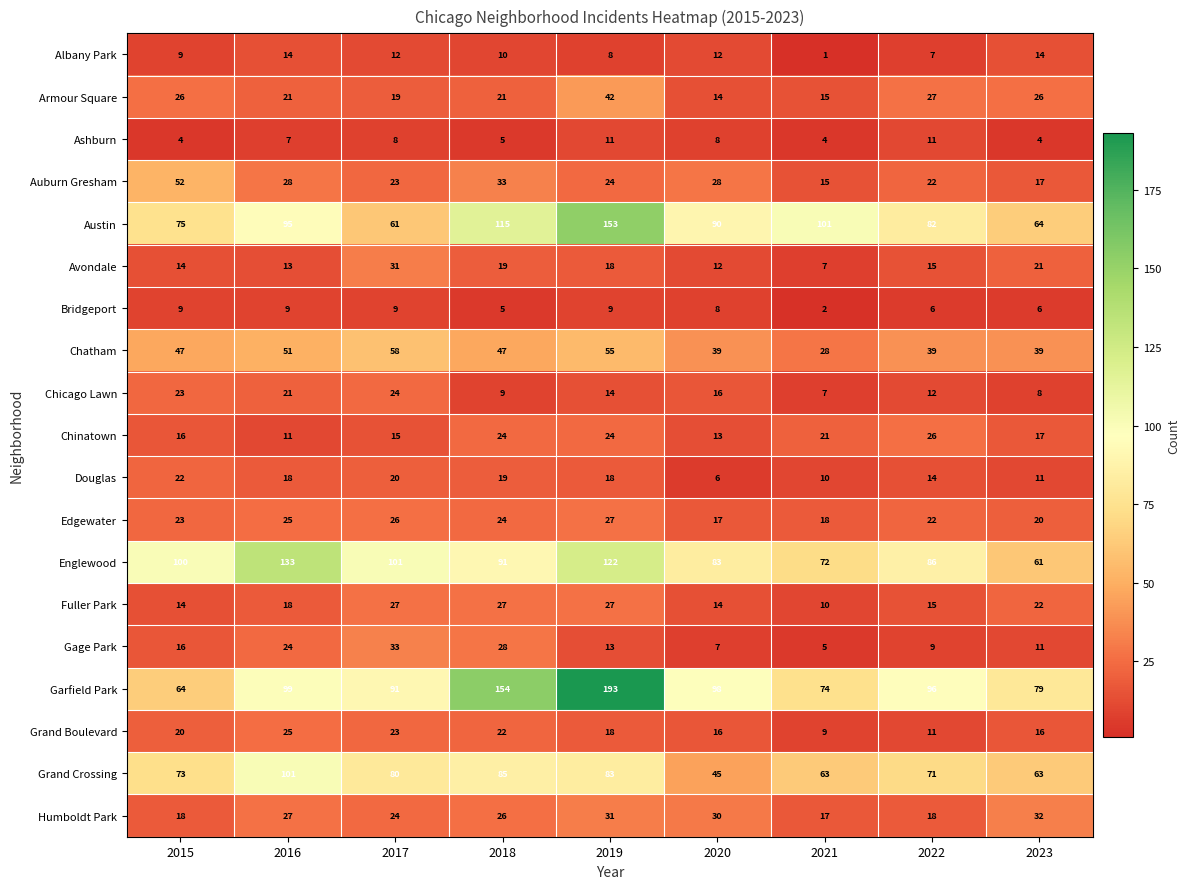

Which series changed the most between 2016 and 2022?

Englewood